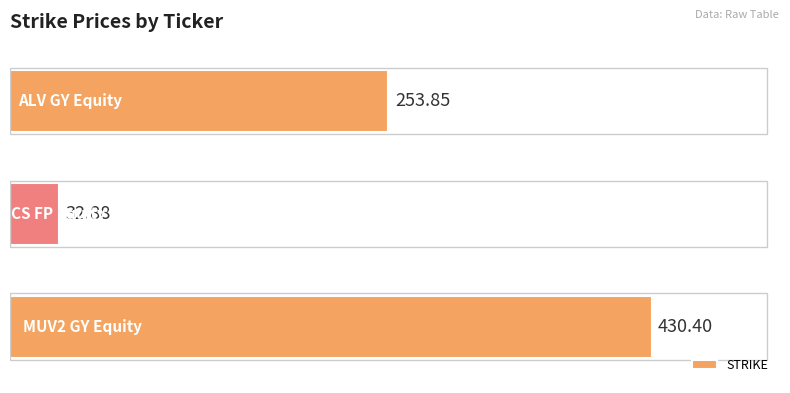

What is the difference between the maximum and minimum values?

397.5